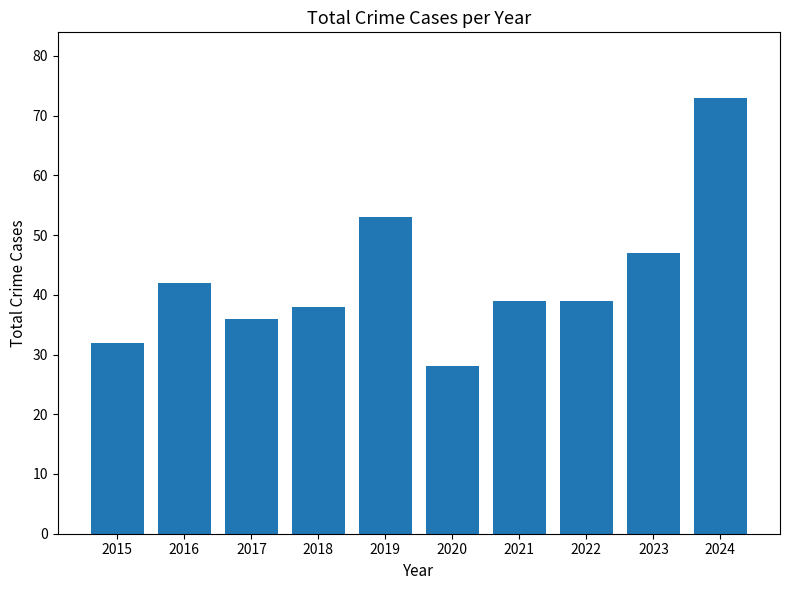

True or false: the data shows 36 at 2017.

True